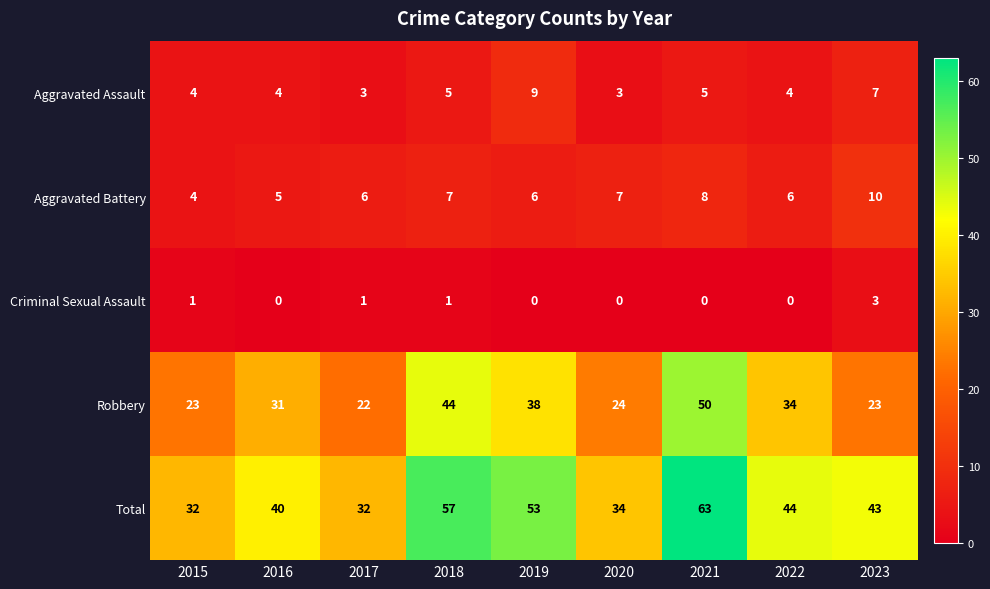

The value of Aggravated Battery at 2021 is 12. True or false?

False